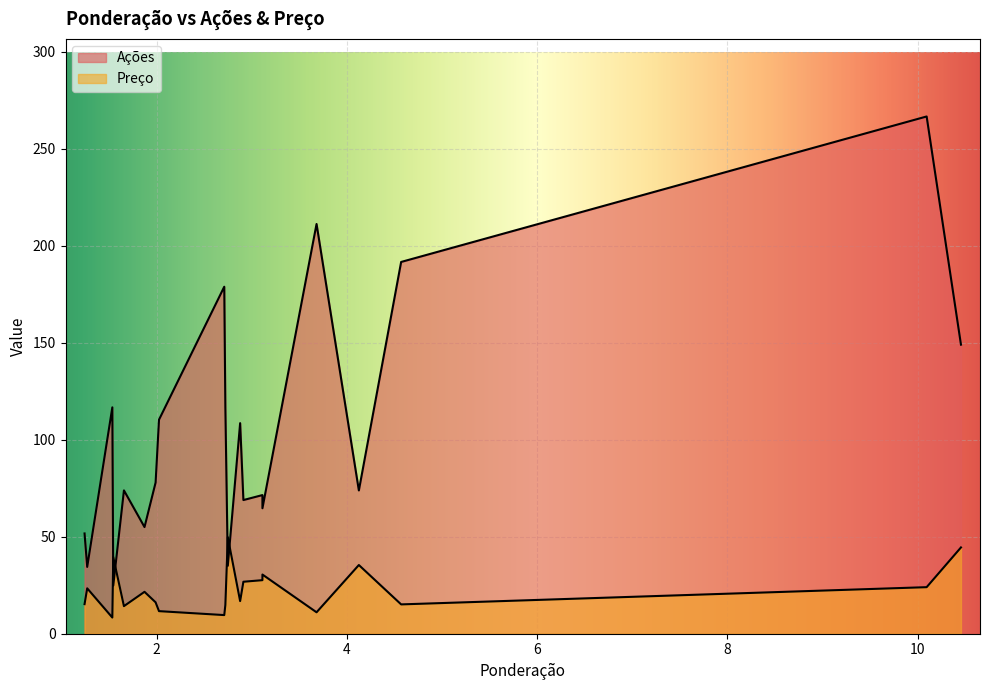

What is the average value of the Ações series?

104.1